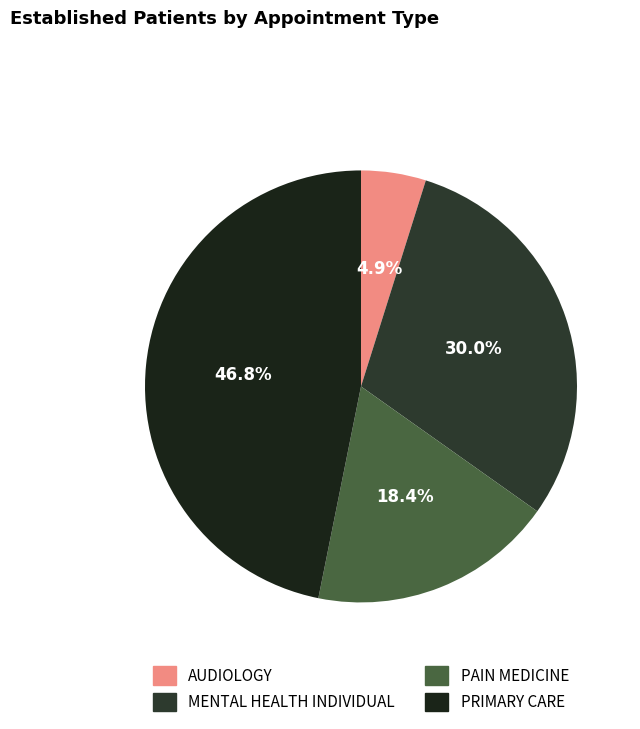

What is the total percentage of MENTAL HEALTH INDIVIDUAL and AUDIOLOGY?

34.8%